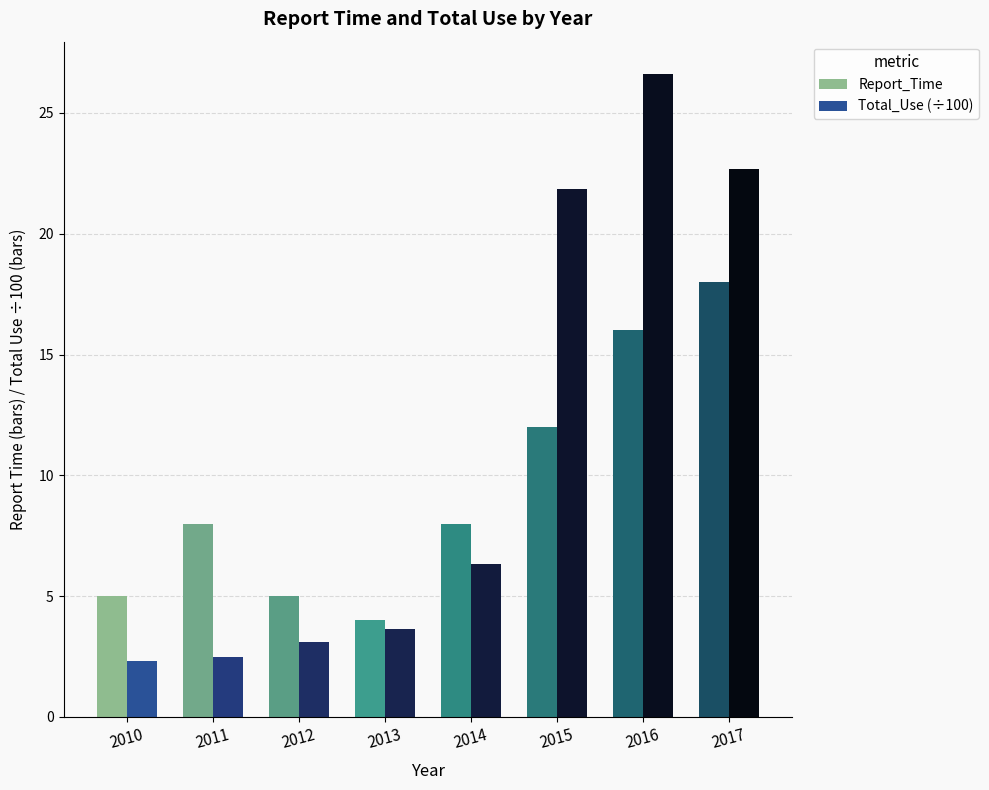

What is the difference between the highest and lowest values at 2014?

1.7